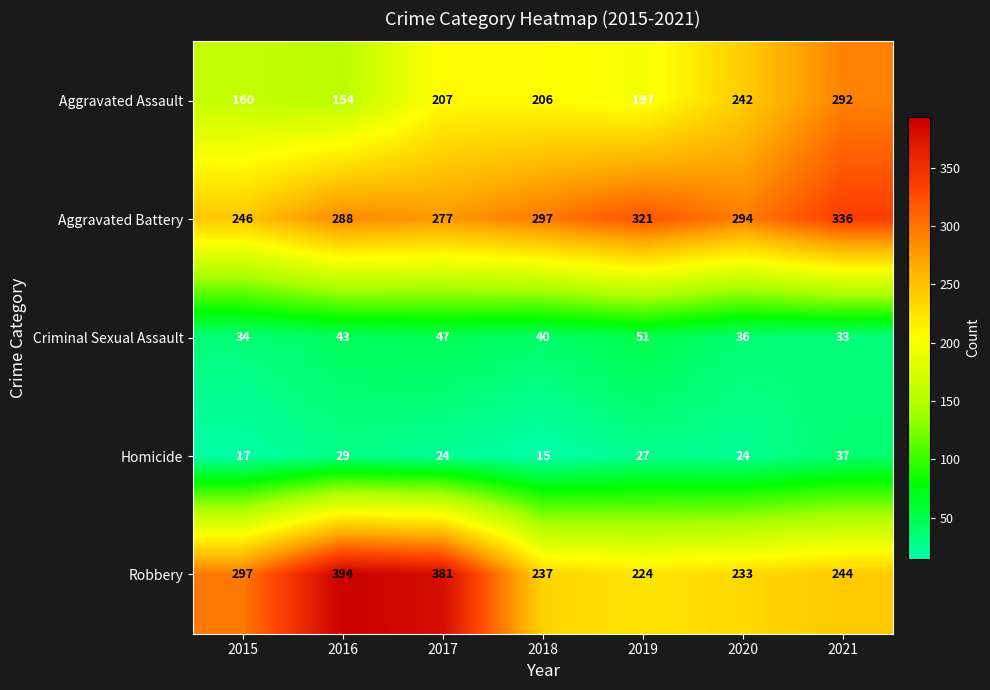

What is the spread (max minus min) of values at 2021?

303